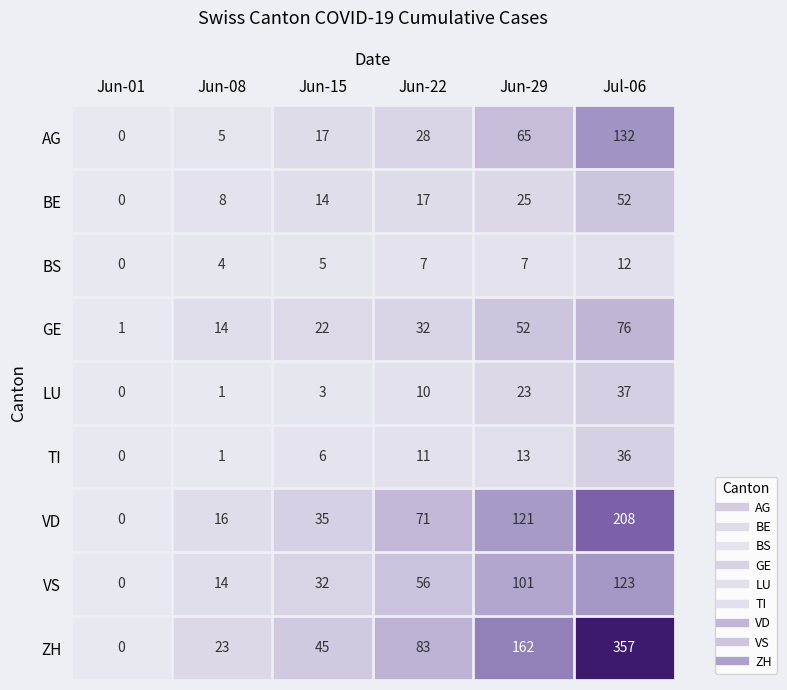

Rank the series at Jun-15 from highest to lowest value.

ZH, VD, VS, GE, AG, BE, TI, BS, LU